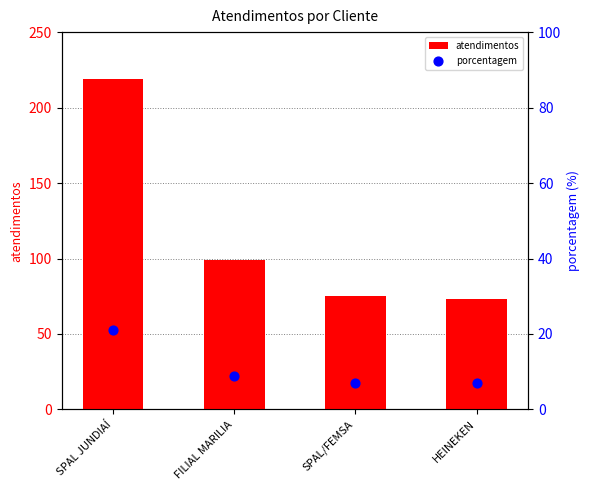

What is the total value across all series at SPAL JUNDIAÍ?

240